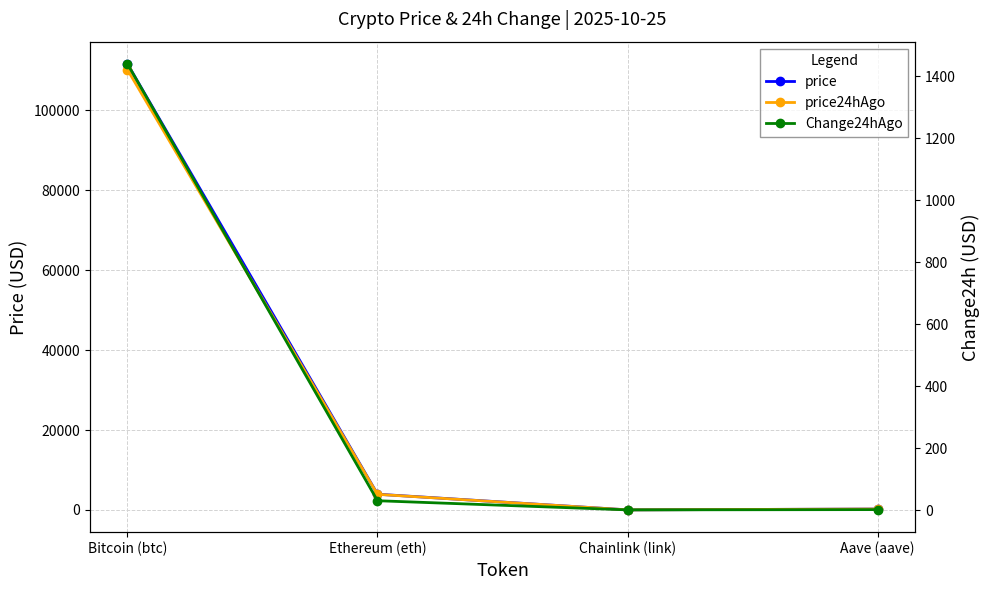

Where does the price series first go above 3934?

Bitcoin (btc)